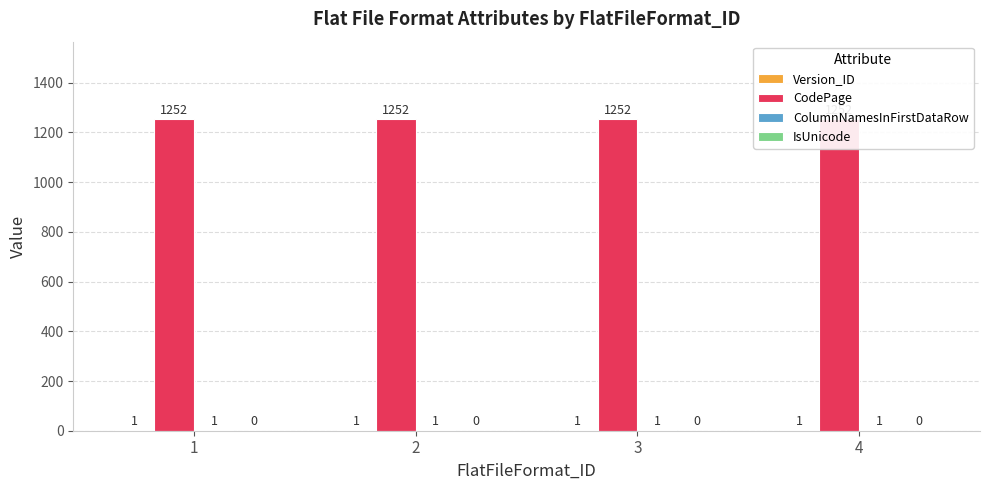

What is the average value of the Version_ID series?

1